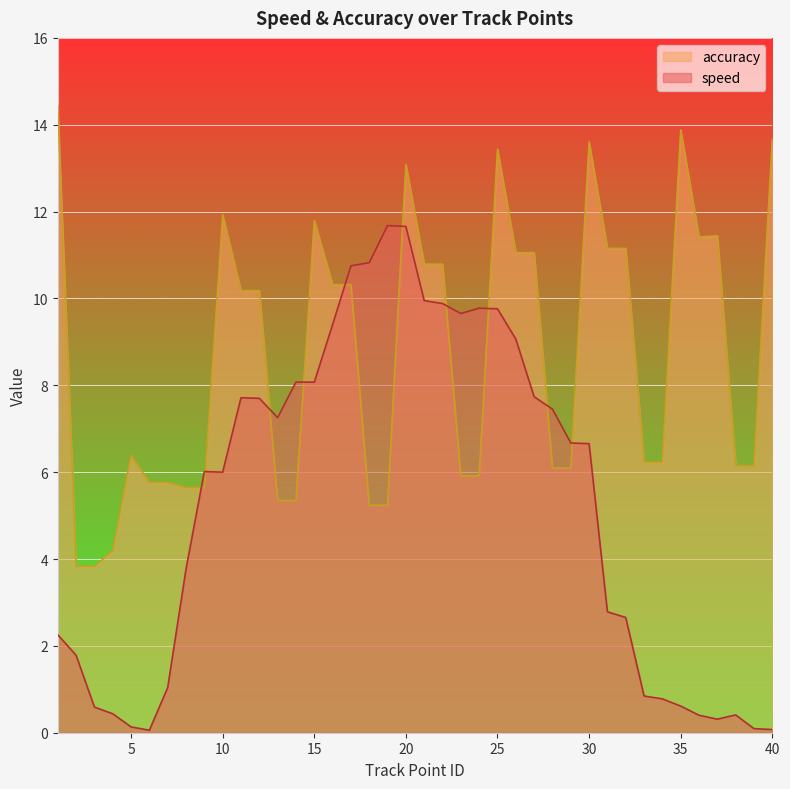

How many lines are shown in the chart?

2